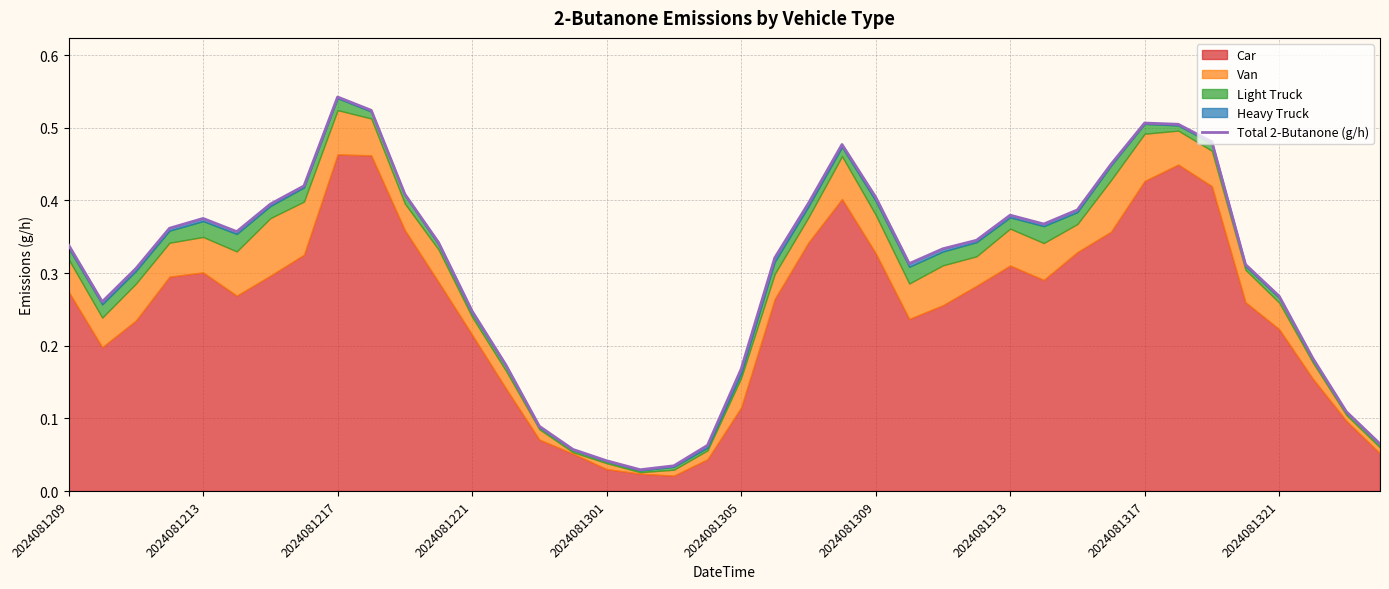

What is the maximum value shown in the chart?

0.5